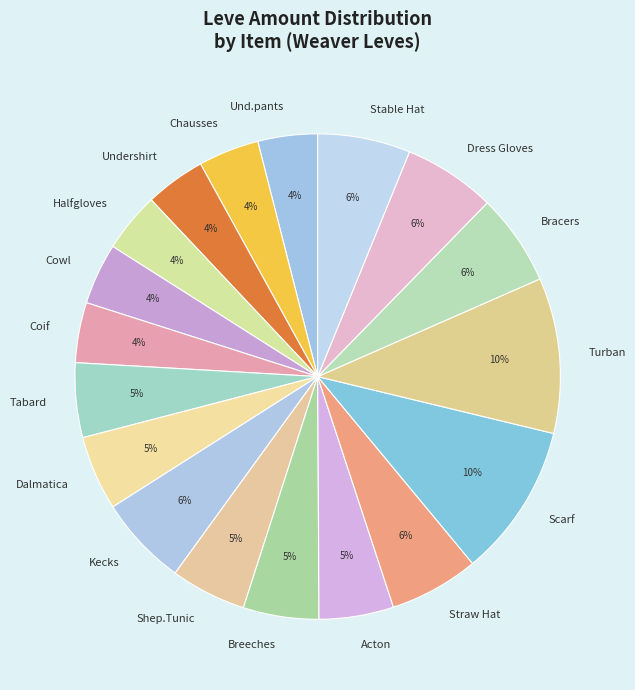

Does Undershirt represent more than half of the total?

No